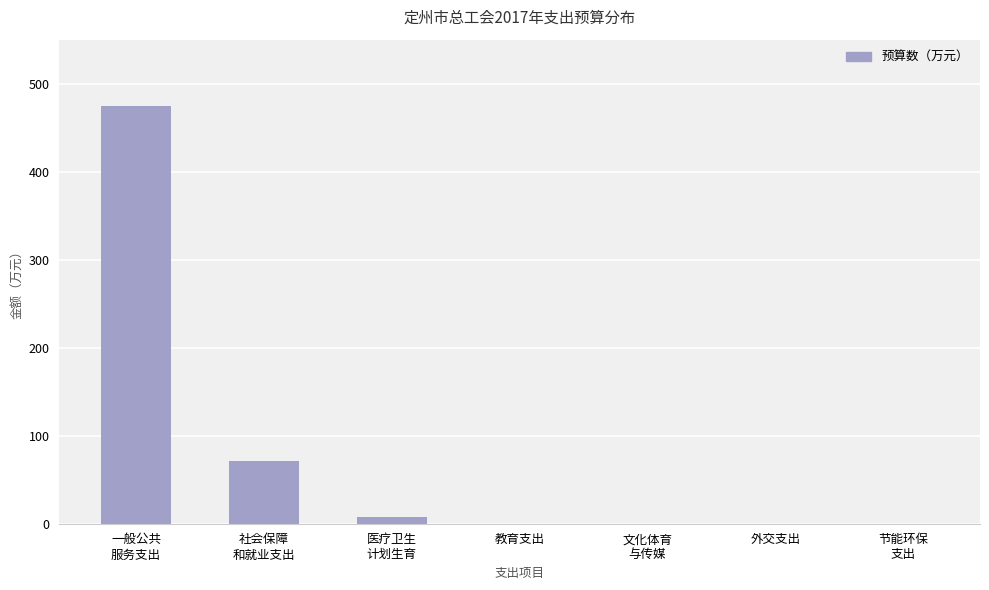

The value at 外交支出 is 0.0. True or false?

True